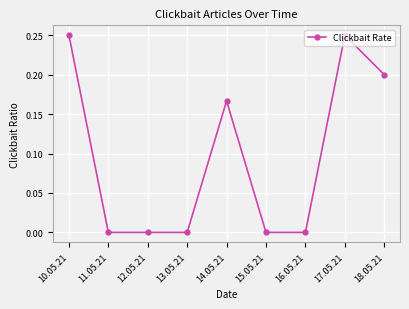

True or false: there are more than 0 points higher than both neighbors.

True